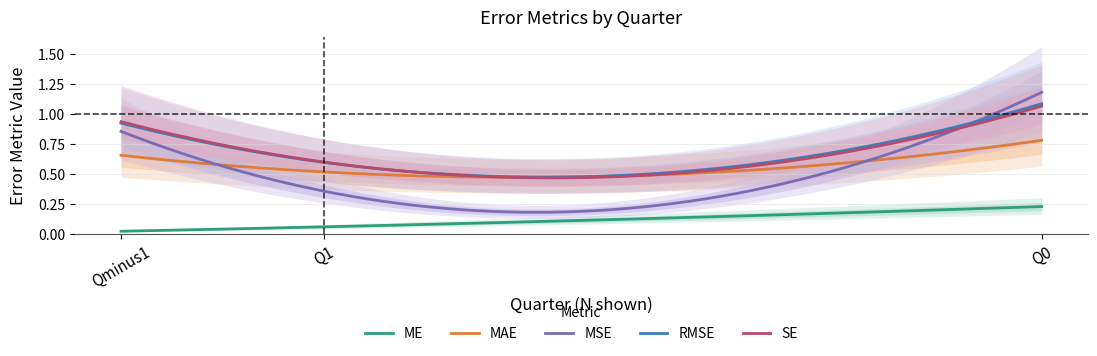

What are all the series names shown in the legend?

ME, MAE, MSE, RMSE, SE